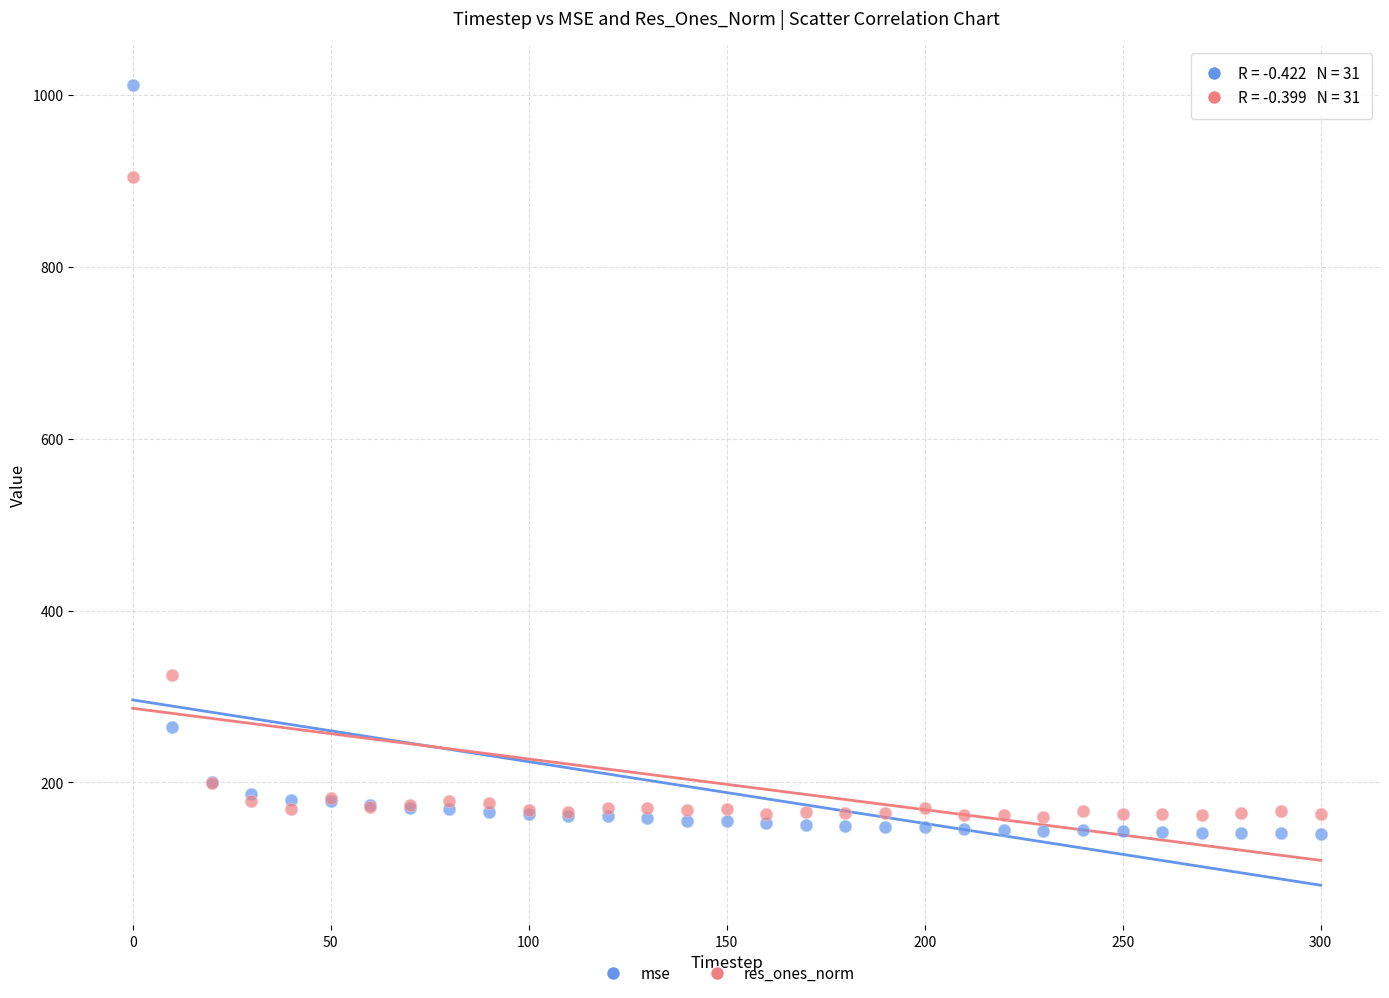

Which series reaches the maximum Y coordinate?

mse